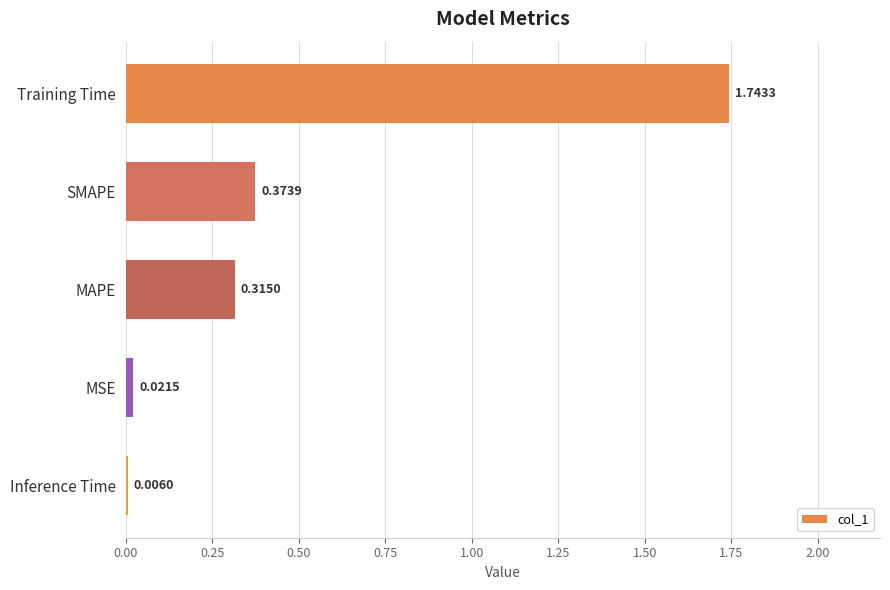

What is the sum of the values at SMAPE and MAPE?

0.7